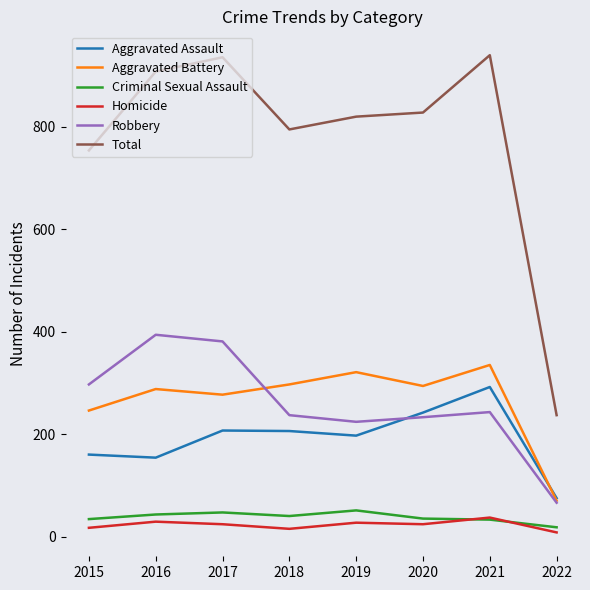

True or false: Total and Aggravated Battery intersect in this chart.

False